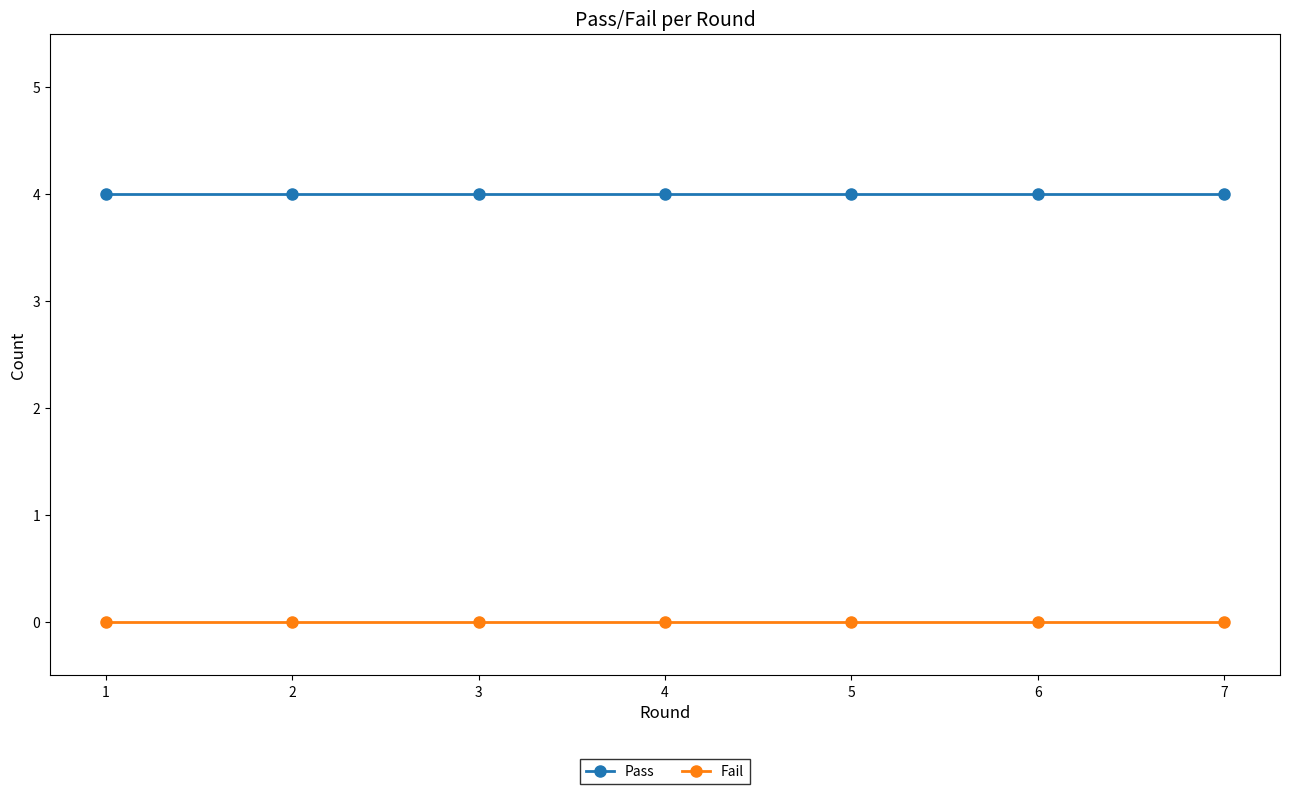

True or false: Pass and Fail intersect in this chart.

False